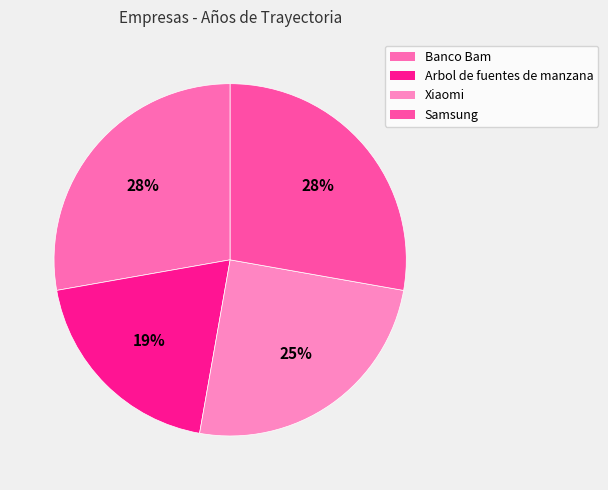

What percentage is NOT represented by Banco Bam?

72.2%